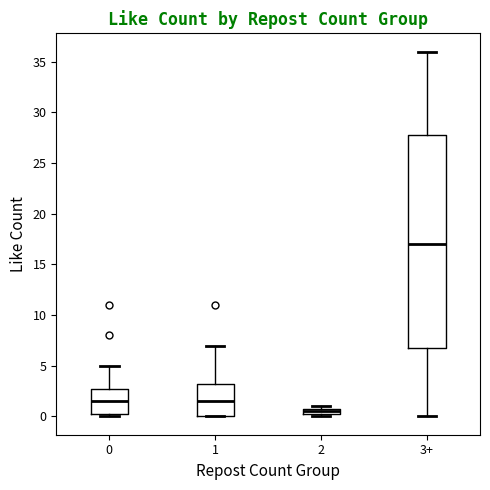

Which box has the lowest median line?

2